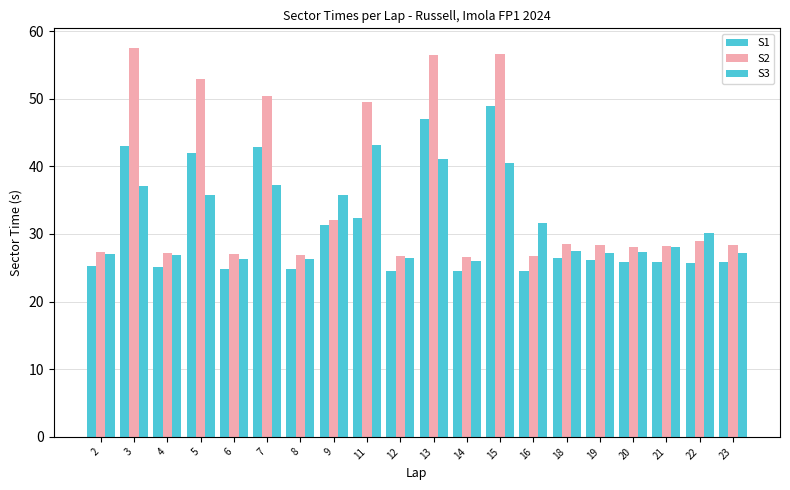

How many bars are there in total?

60